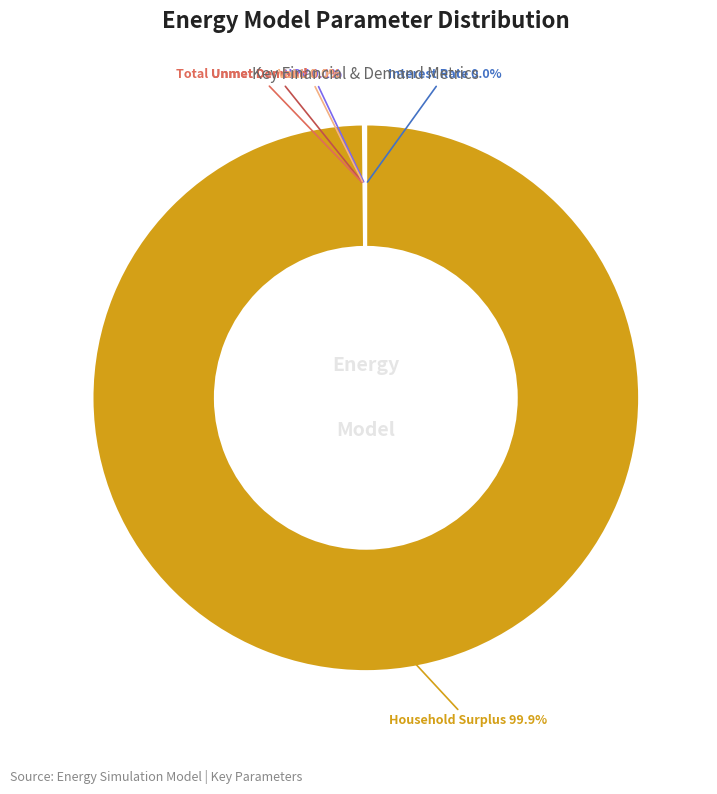

Which category has the biggest portion of the pie?

Household Surplus